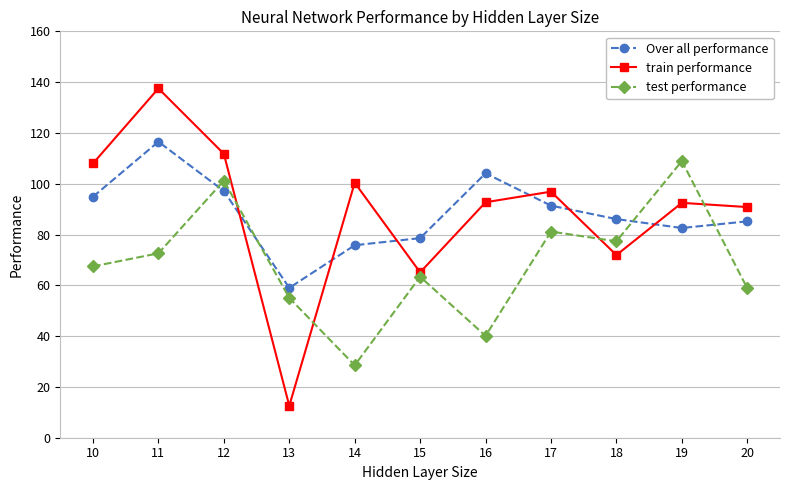

True or false: train performance has a value of 236.7 at 11.

False